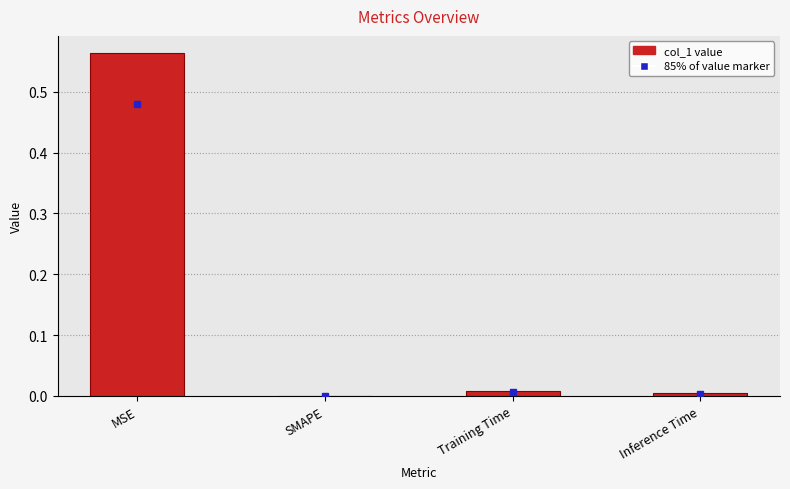

How many positive values are there?

3